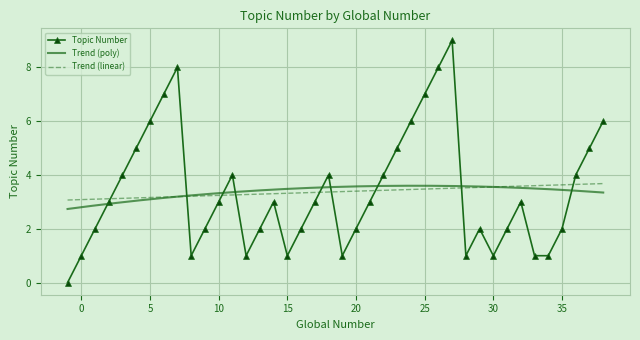

What is the highest value of the Topic Number series?

9